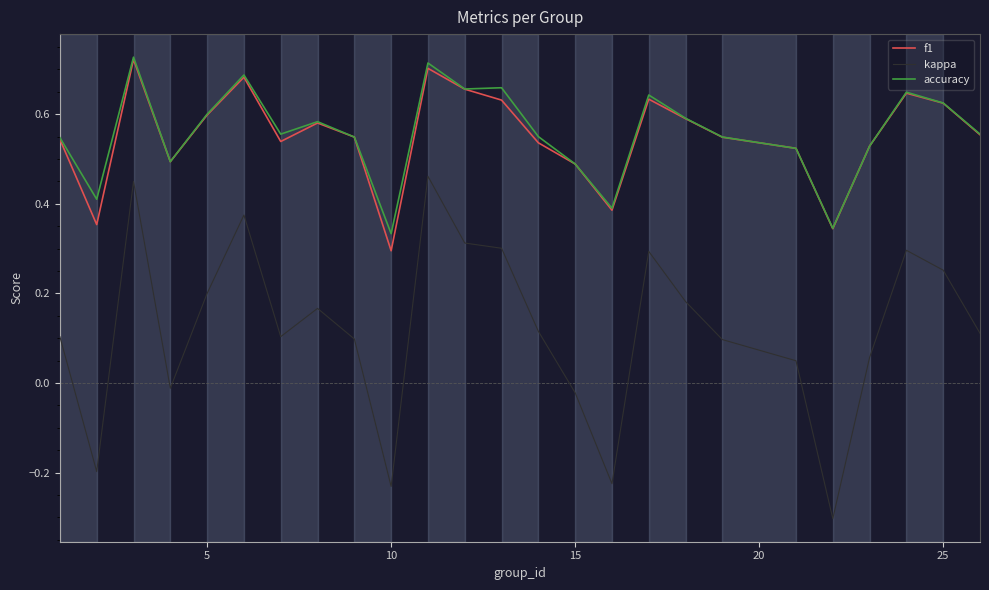

True or false: accuracy and kappa intersect in this chart.

False